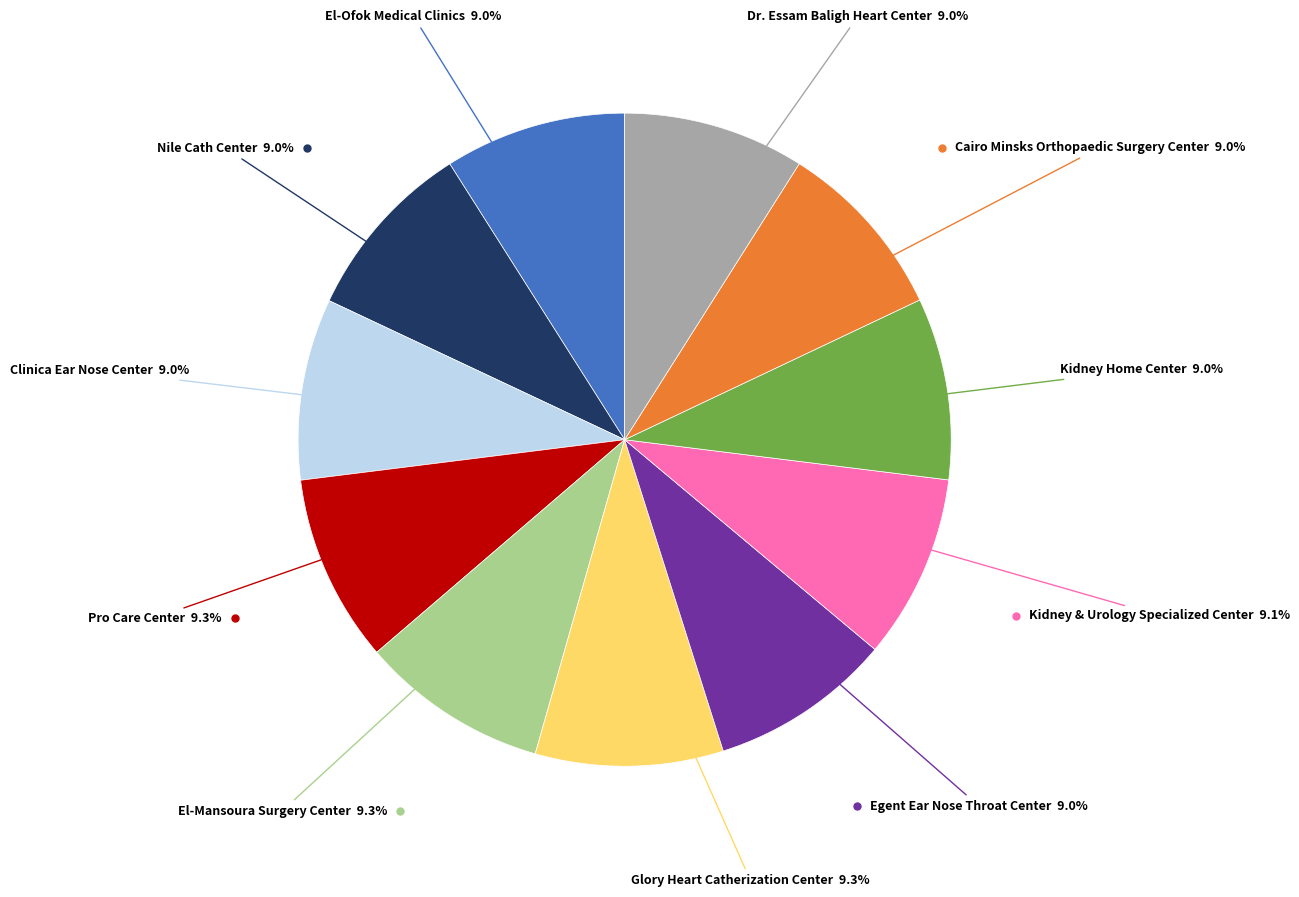

Does any single category account for the majority?

No